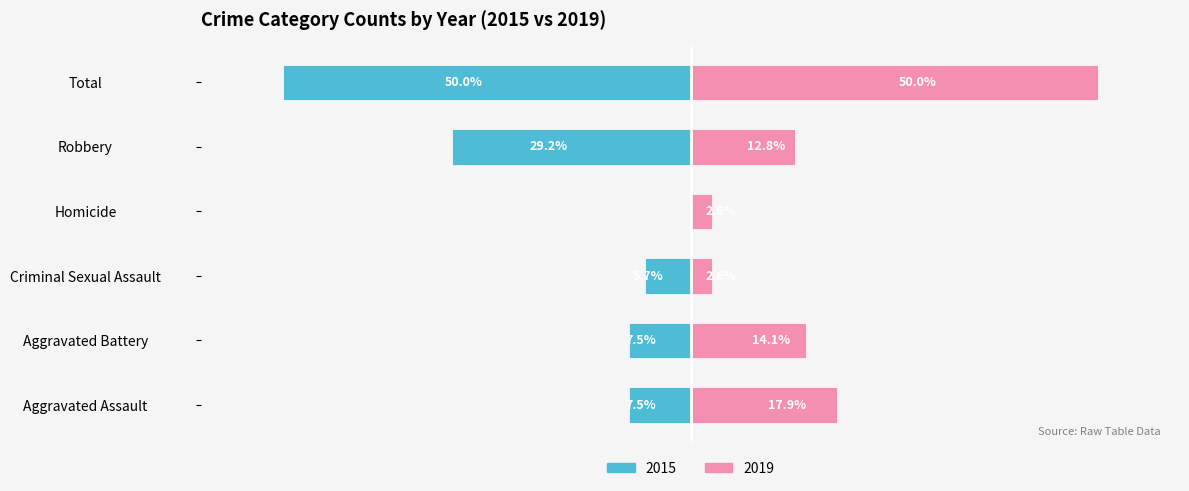

How many groups of bars are there?

6